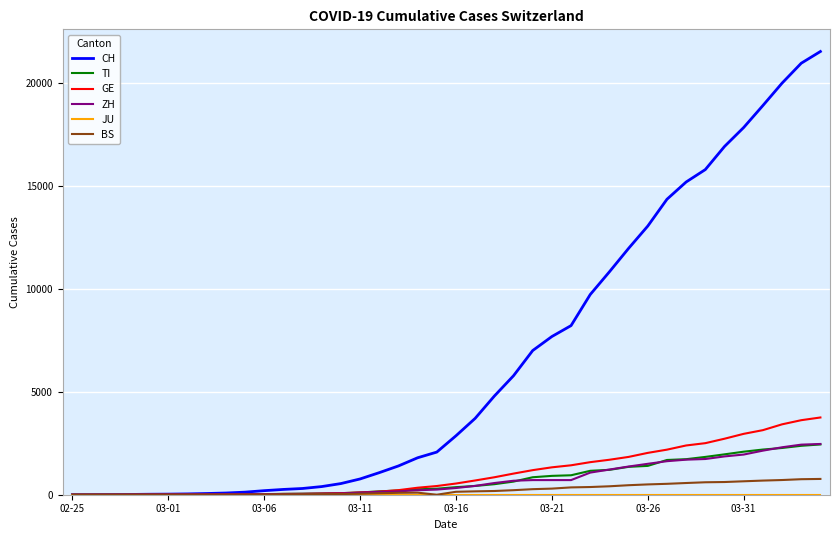

Which series has the largest range (max minus min)?

CH